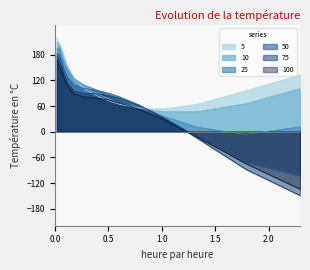

At how many categories does at least one series exceed 91?

12